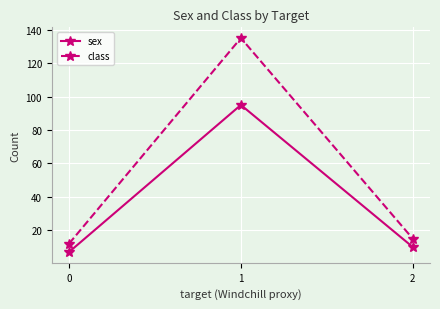

What is the minimum value for class?

12